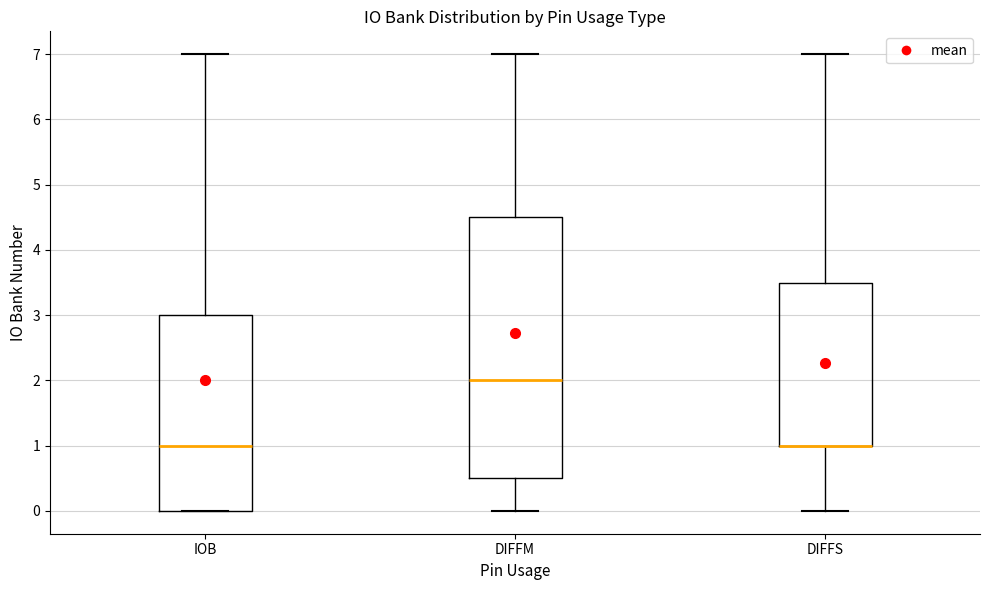

Where is the upper edge of the box for IOB on the y-axis? The values are not printed on the chart, so give them approximately, as read against the axis.

3.0